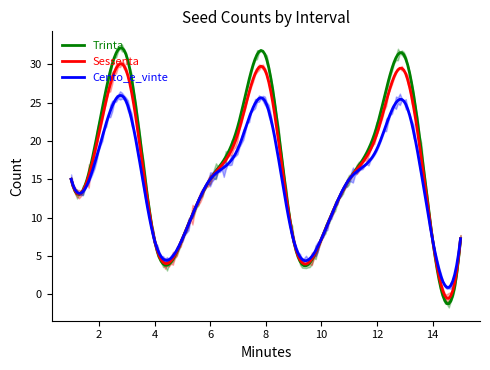

Is it true that Sessenta equals 11.9 at 14?

False